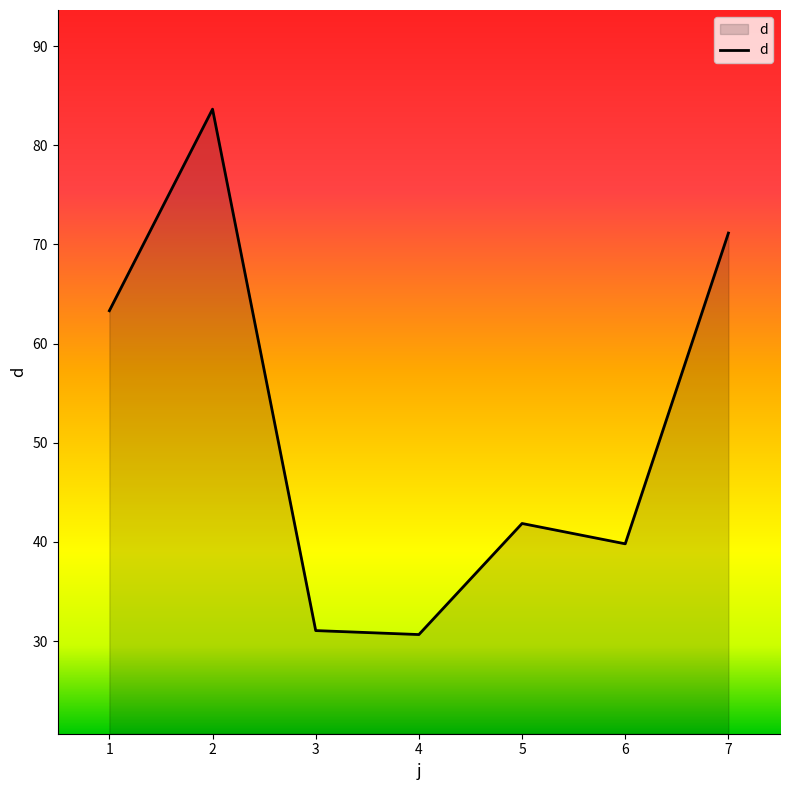

Where is the first local maximum?

2